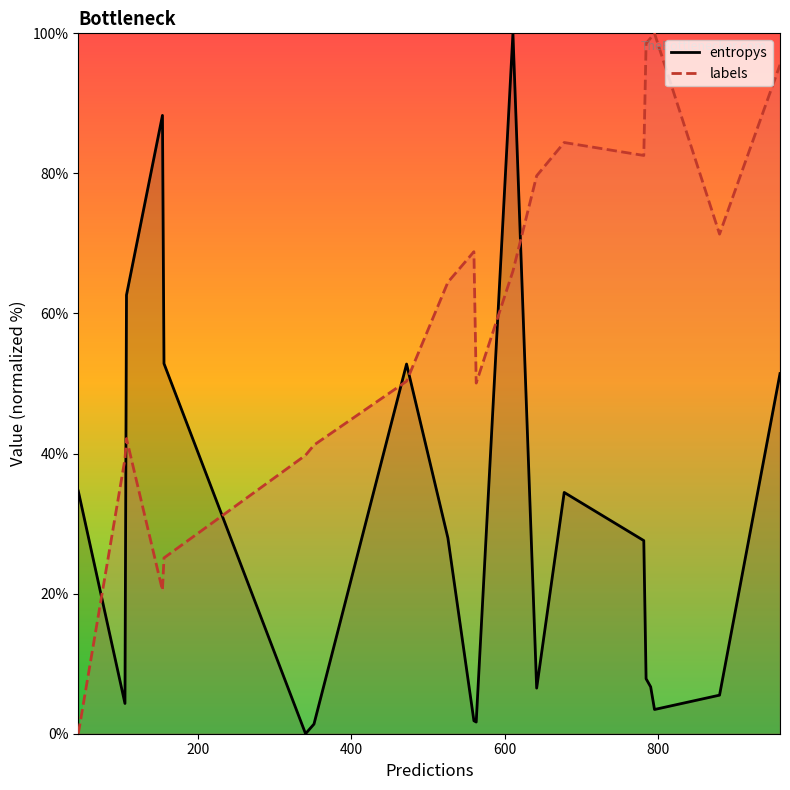

How many times do labels and entropys cross each other?

7